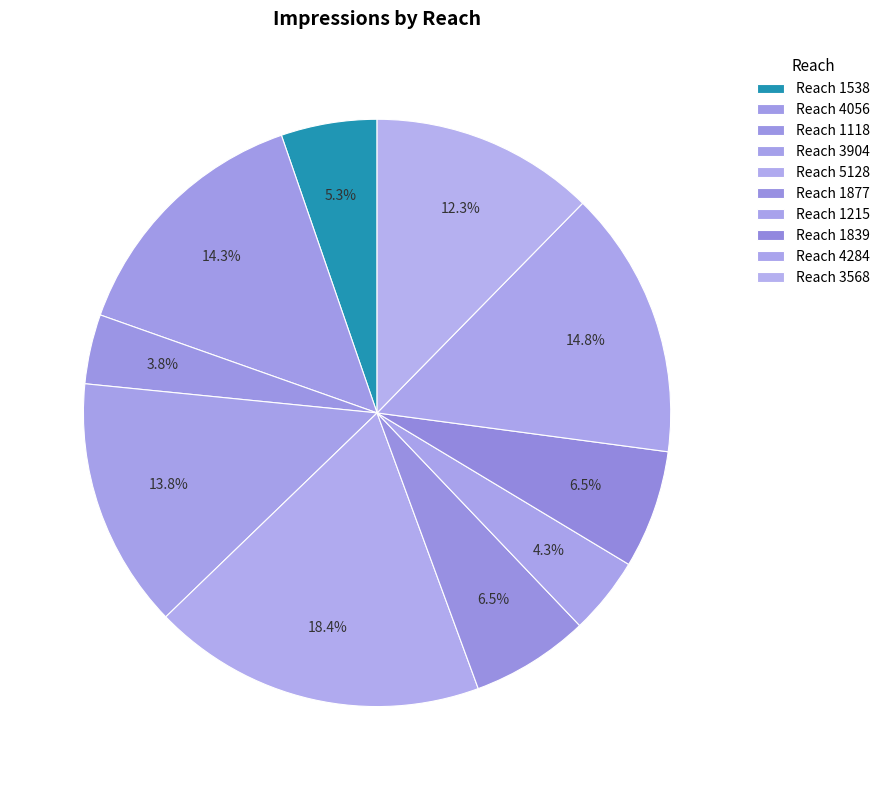

How many segments does this pie chart have?

10